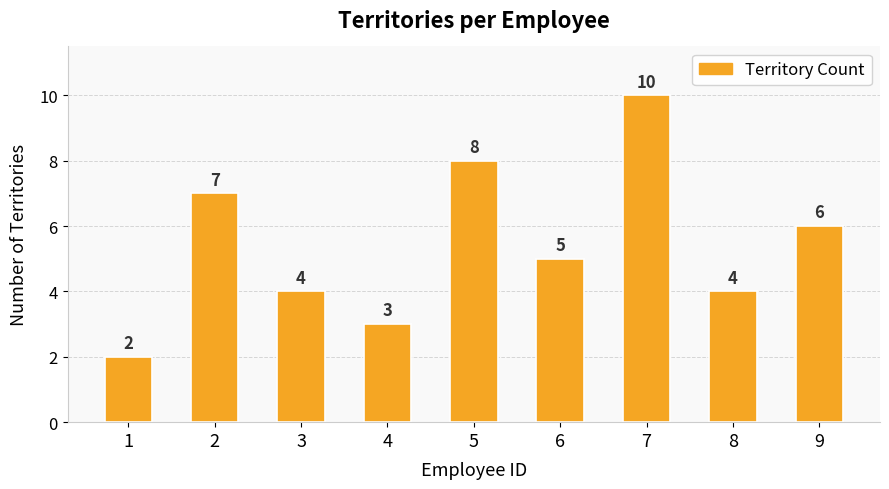

How many values are below 5?

4